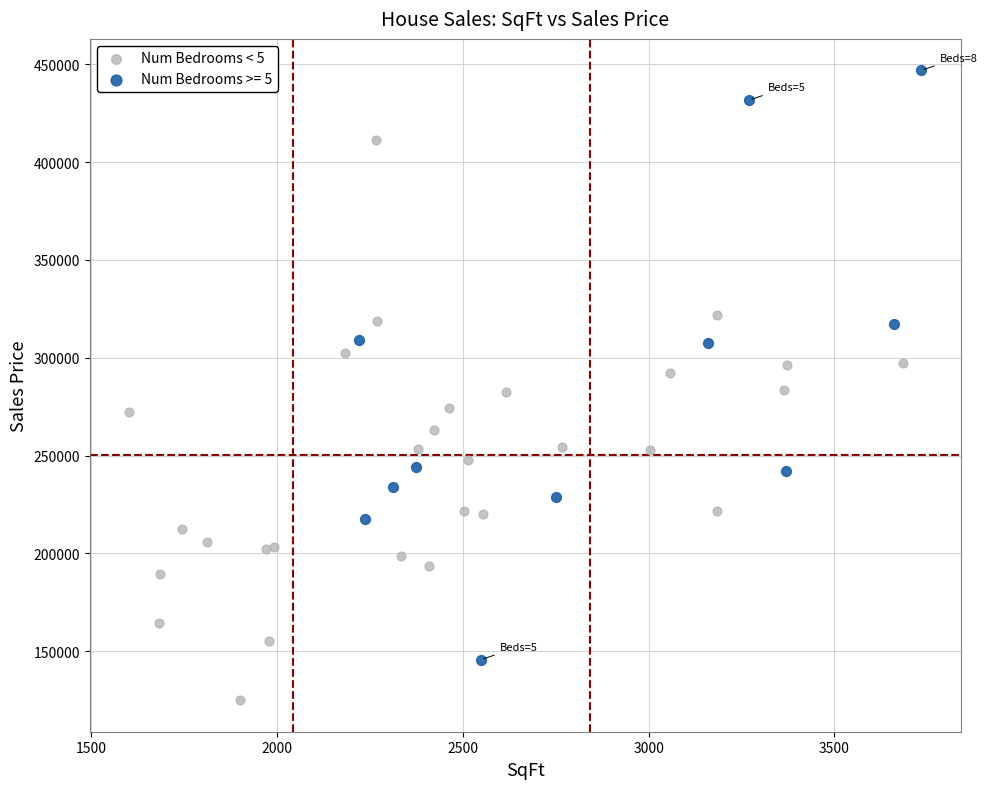

Which series has the largest Y range (max minus min)?

Num Bedrooms >= 5